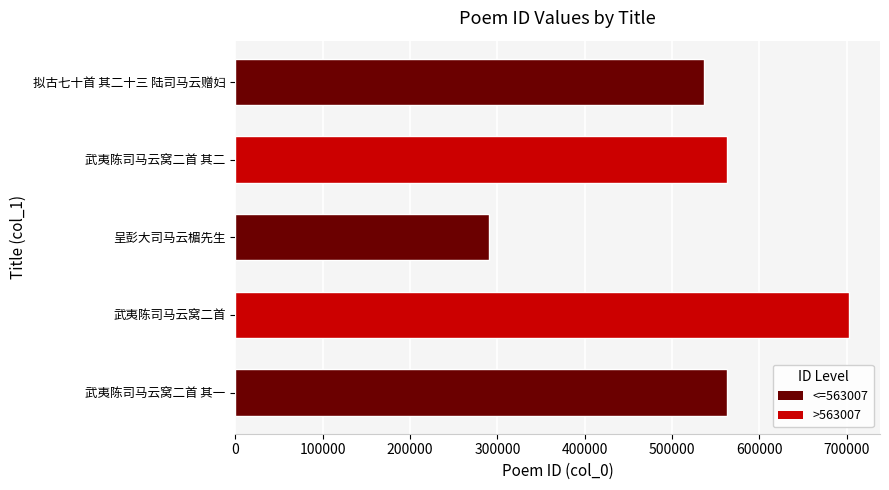

The chart shows a value of 536408 at 拟古七十首 其二十三 陆司马云赠妇. True or false?

True